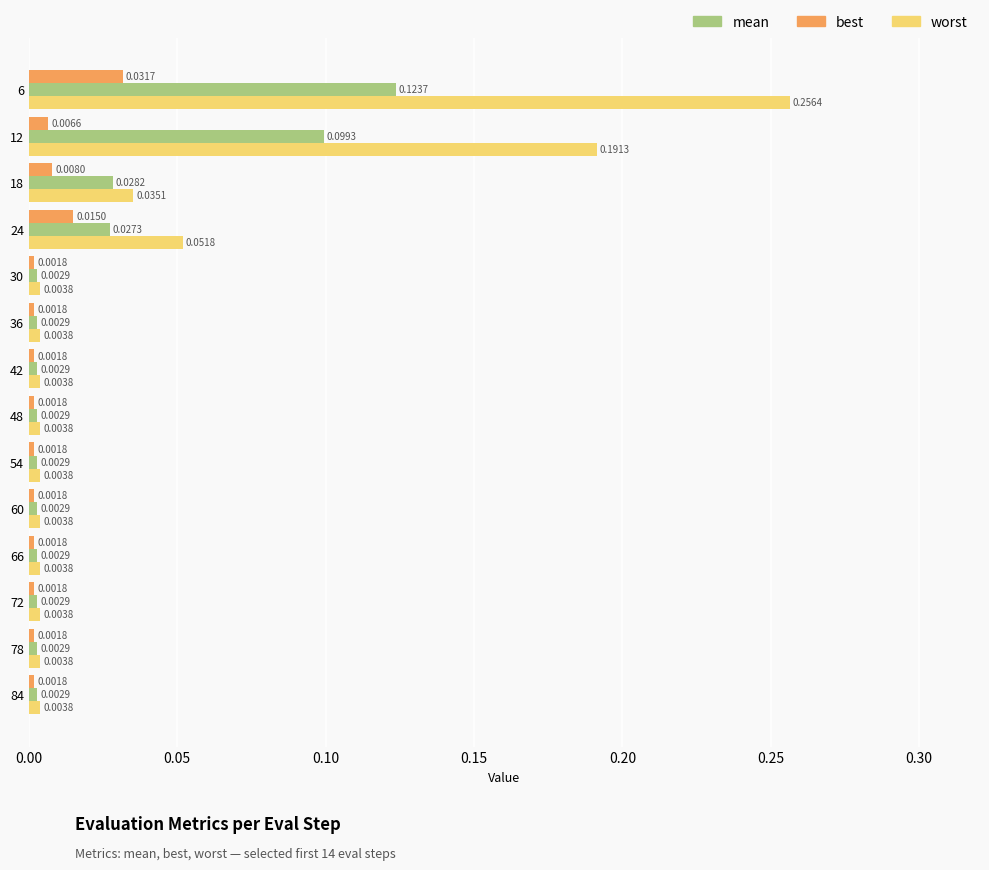

List the series in order of their overall mean, highest first.

worst, mean, best